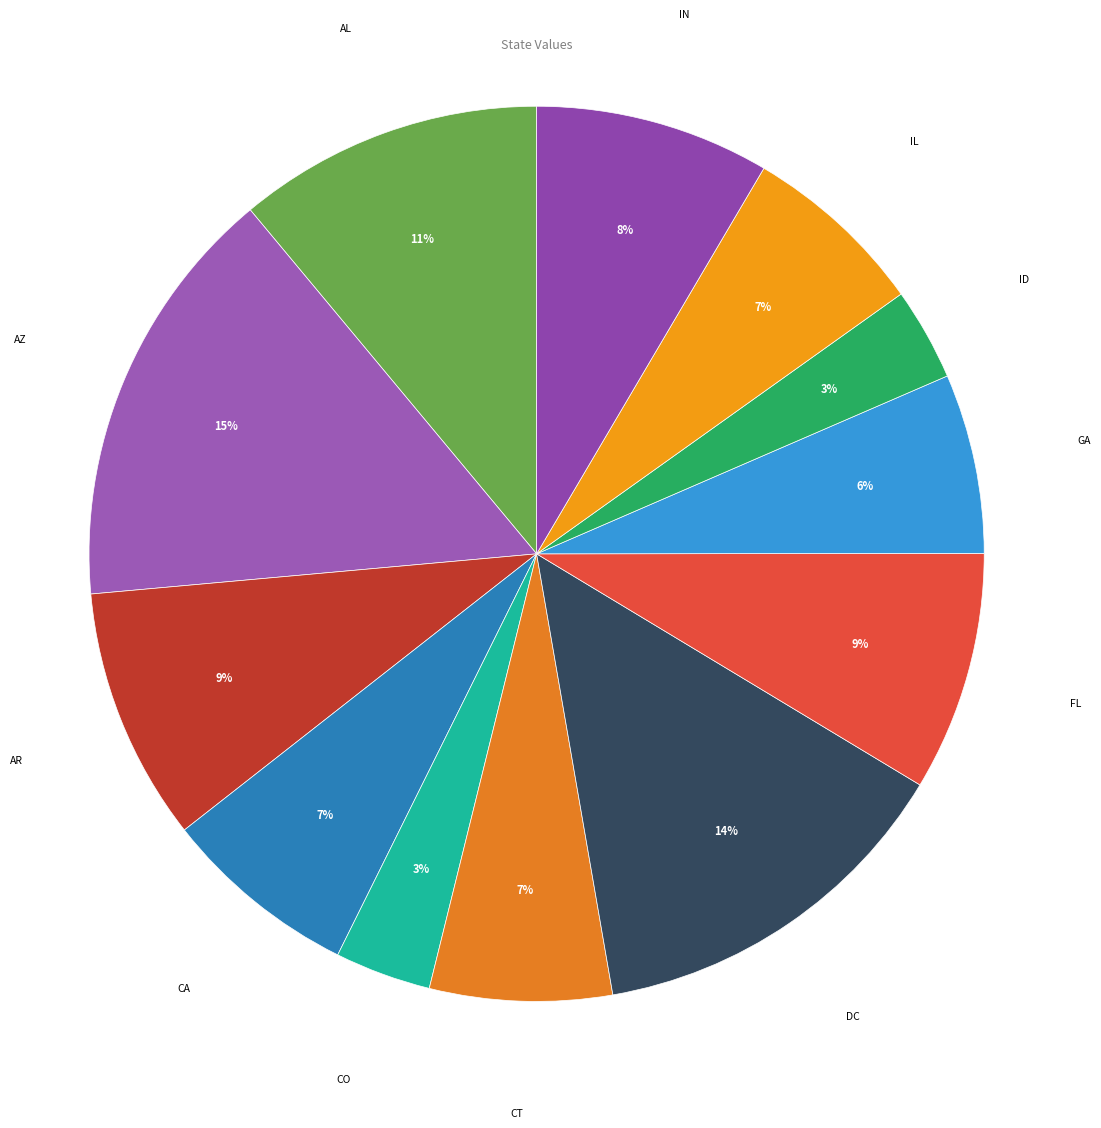

Combined, do AL and AZ account for over 50%?

No